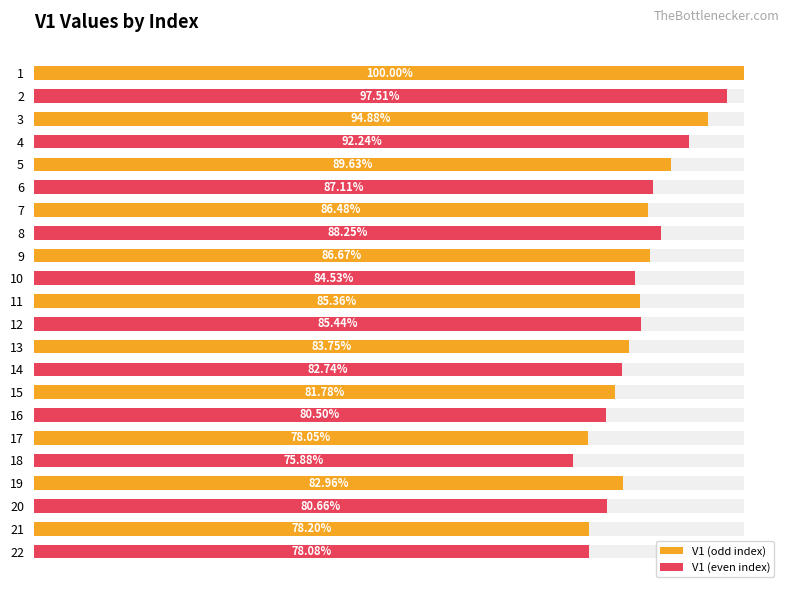

Which series has the largest total across all categories?

V1 (odd index)